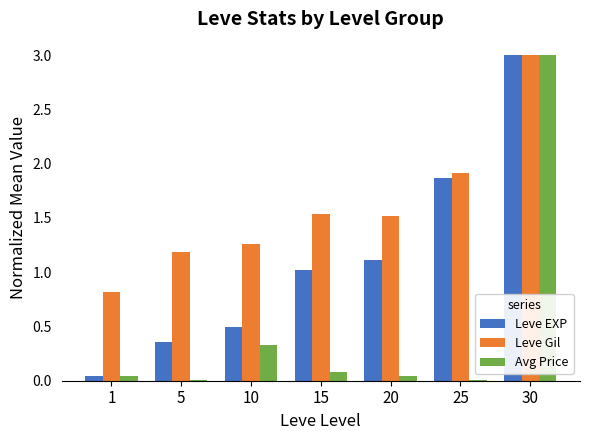

Which series changed the most between 10 and 15?

Leve EXP